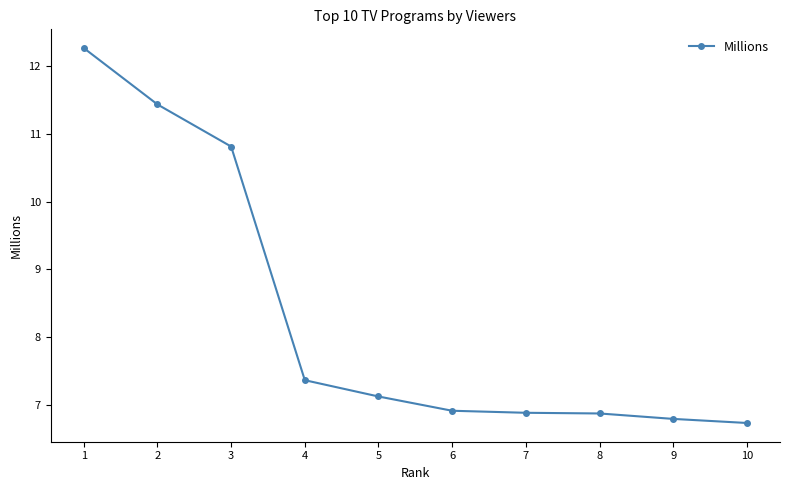

What is the ratio of the value at 1 to the value at 5?

1.7